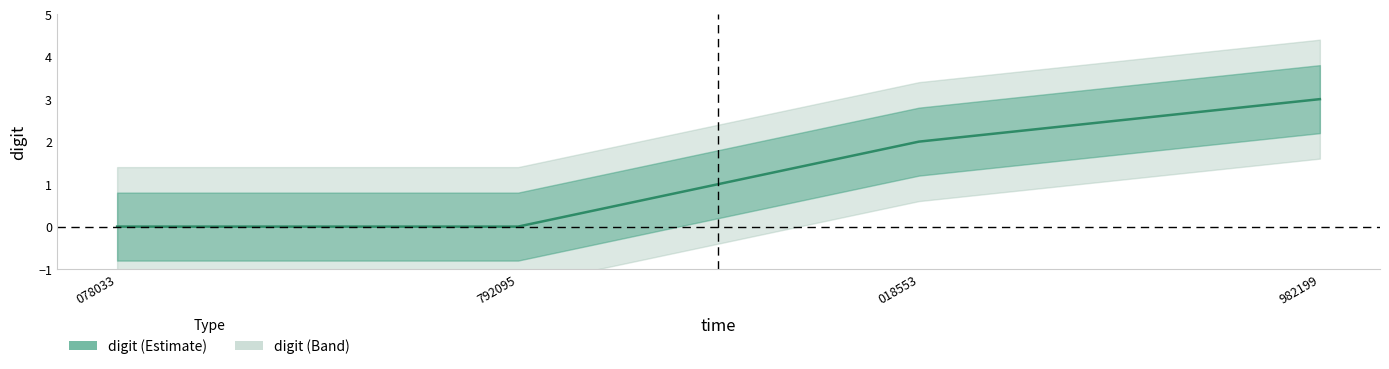

Rank the categories by value from lowest to highest.

078033, 792095, 018553, 982199